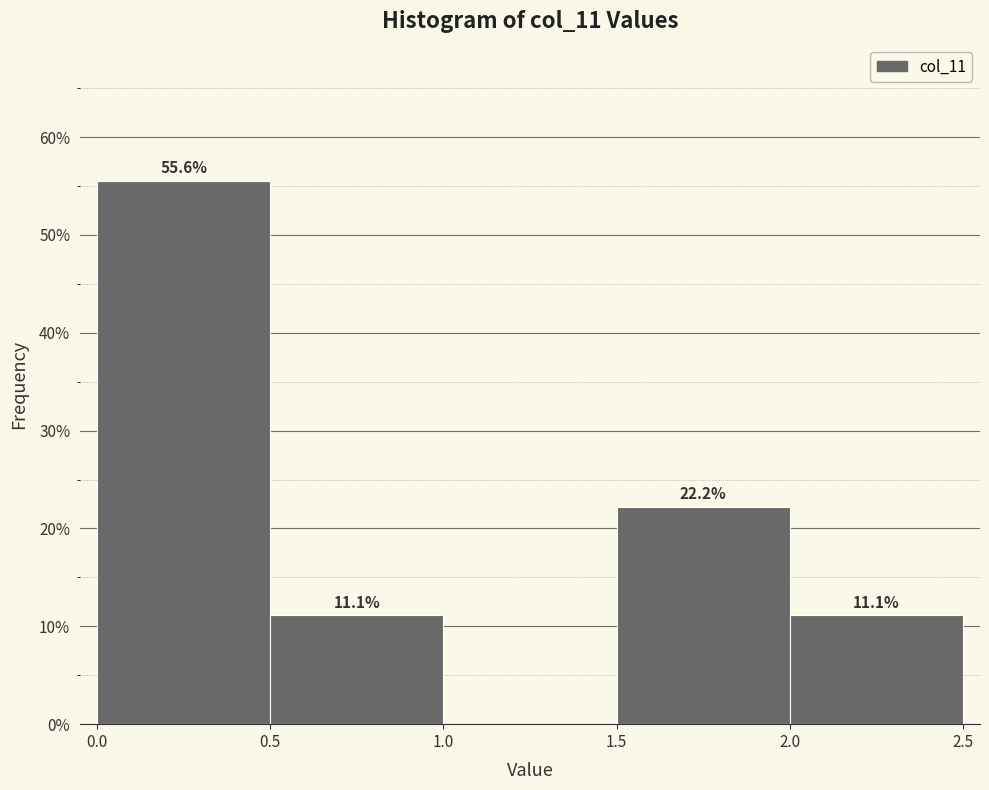

Over which range of the x-axis is the bar tallest?

0.0 to 0.5